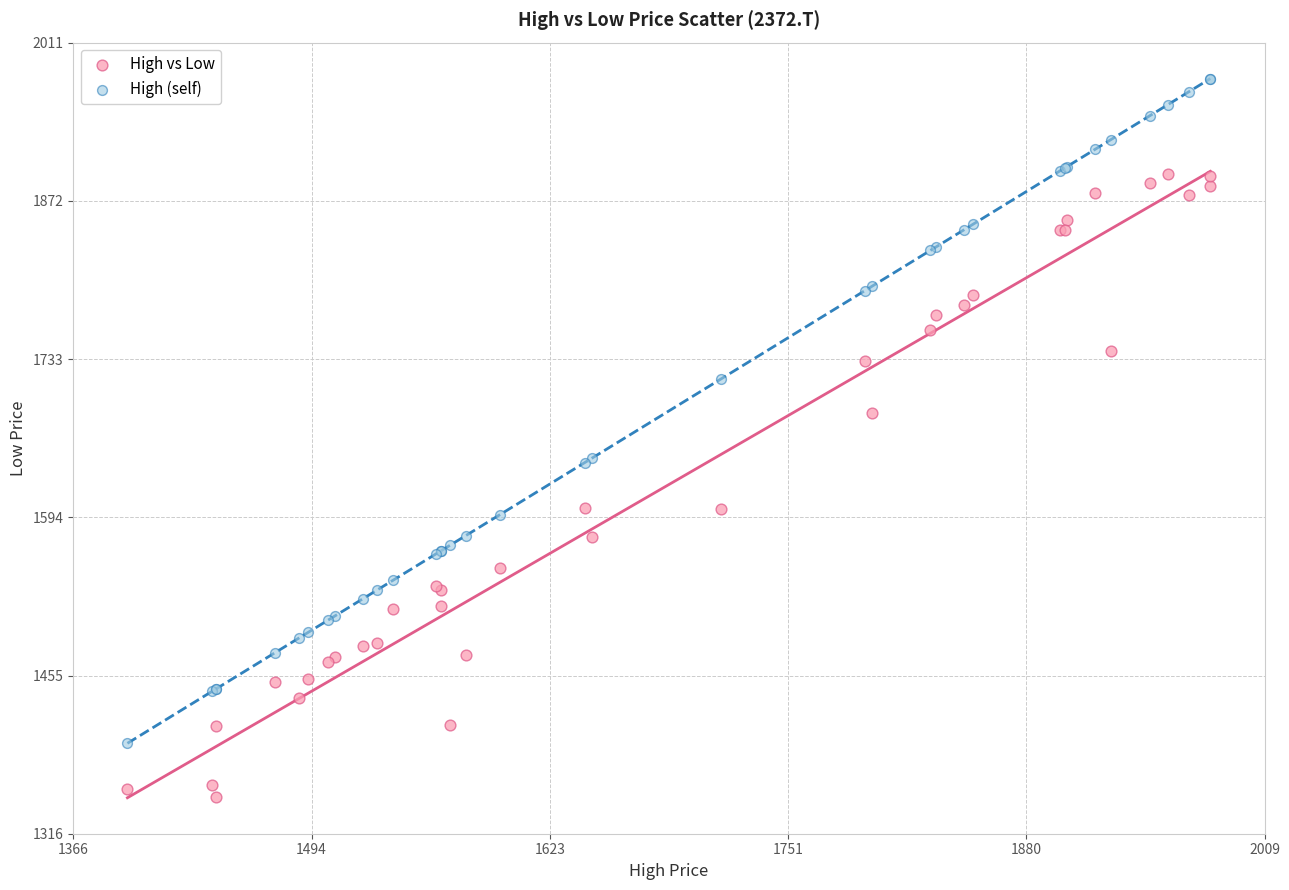

Which series has the largest Y range (max minus min)?

High (self)